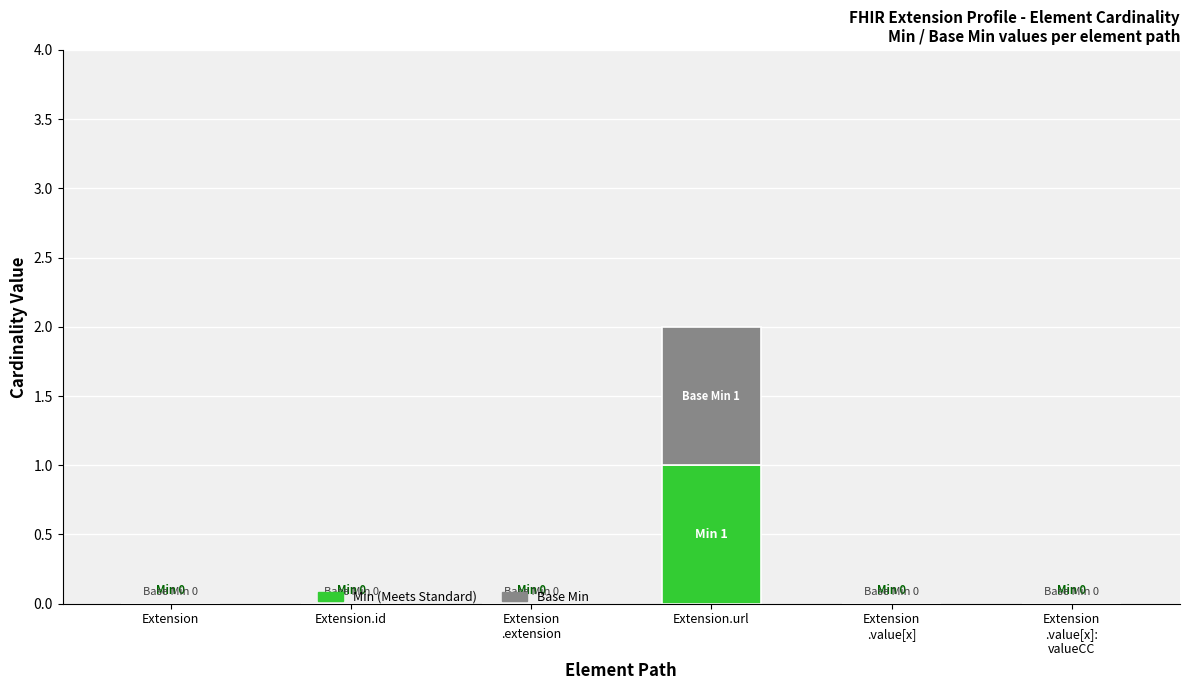

At which category is the sum across all series the highest?

Extension.url